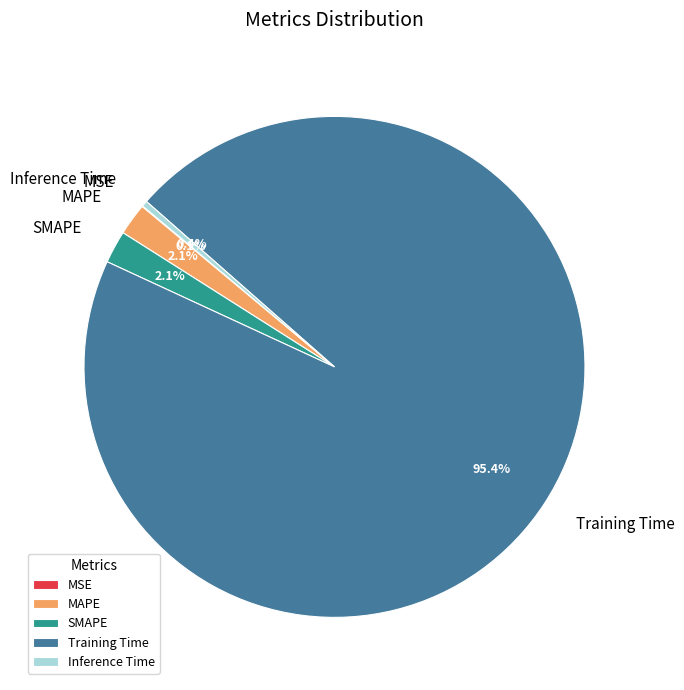

Which has a higher value, SMAPE or Training Time?

Training Time